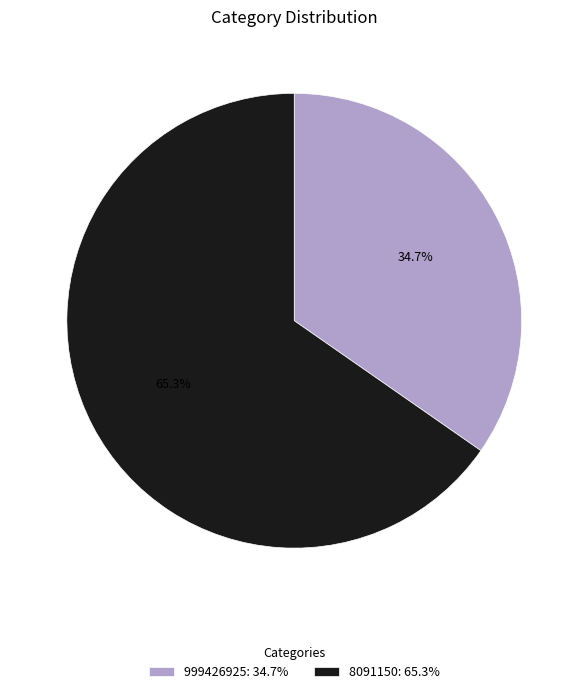

To the nearest percent, what is the difference between the largest and smallest slice percentages?

31%